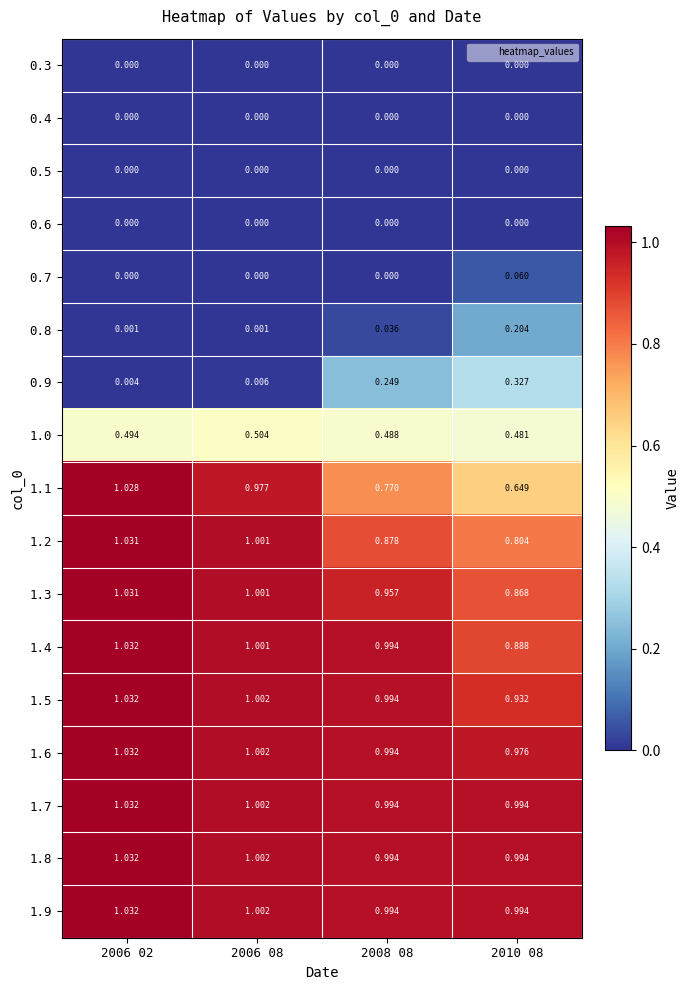

Is the value of 0.5 at 2010 08 greater than the value of 1.6 at 2008 08?

No